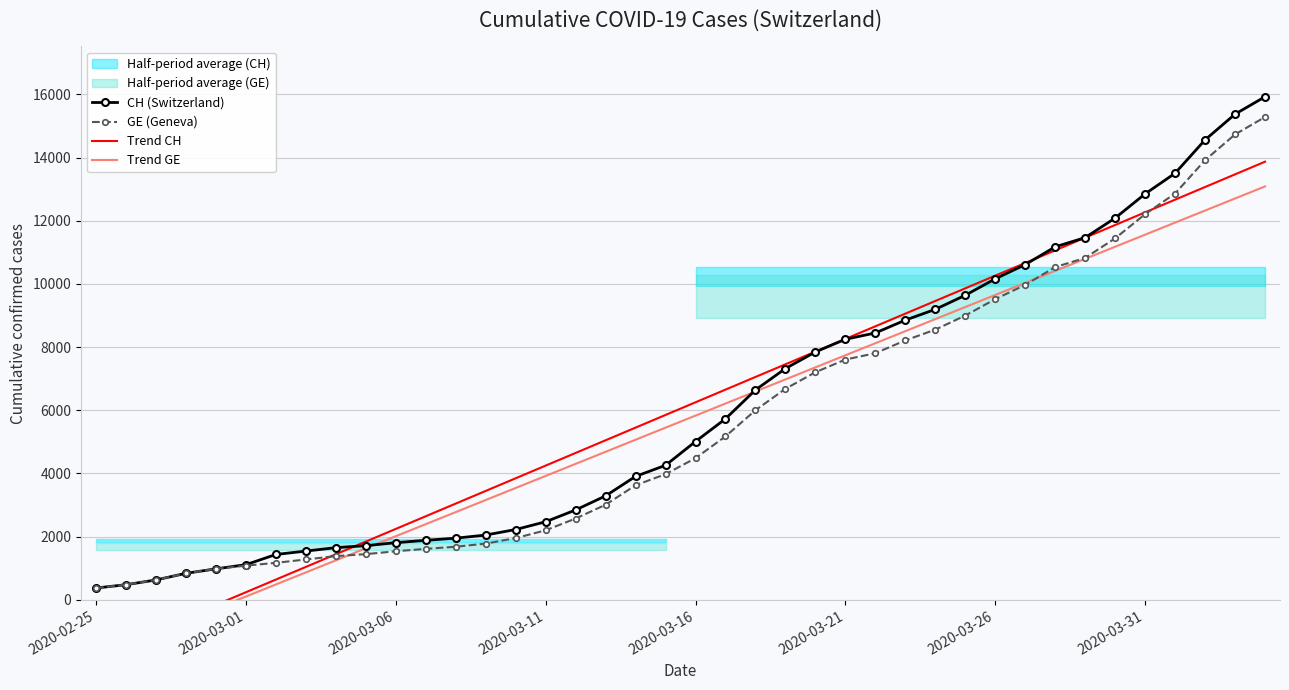

At which category does the chart reach its minimum across all series?

2020-02-25